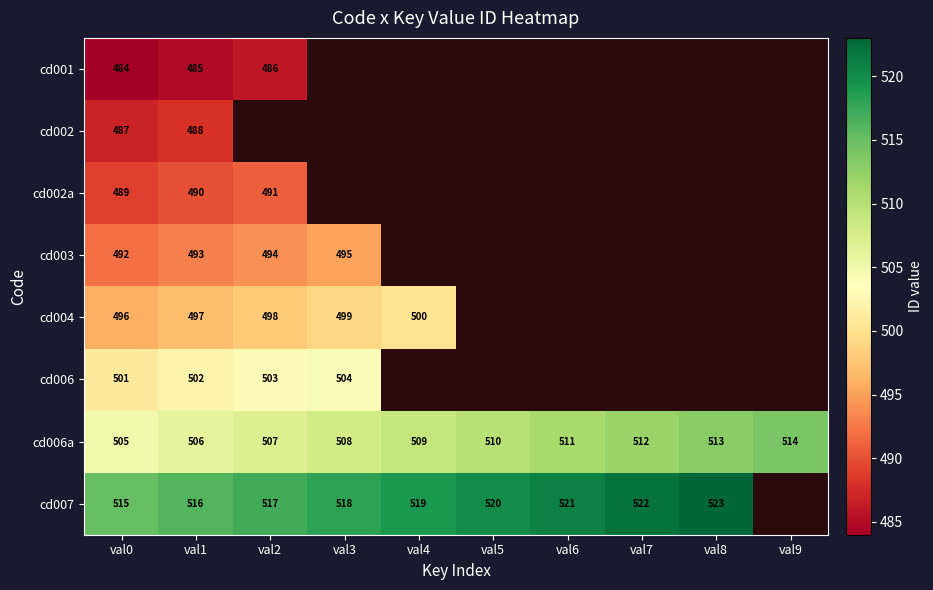

Which label corresponds to the largest value in the chart?

val8